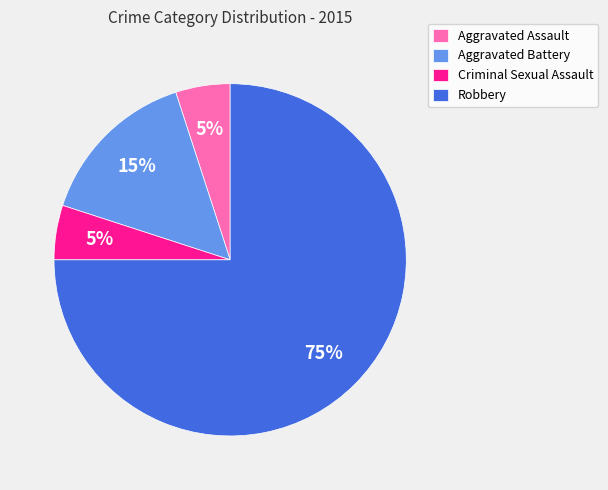

Do Robbery and Criminal Sexual Assault together represent more than half of the pie?

Yes